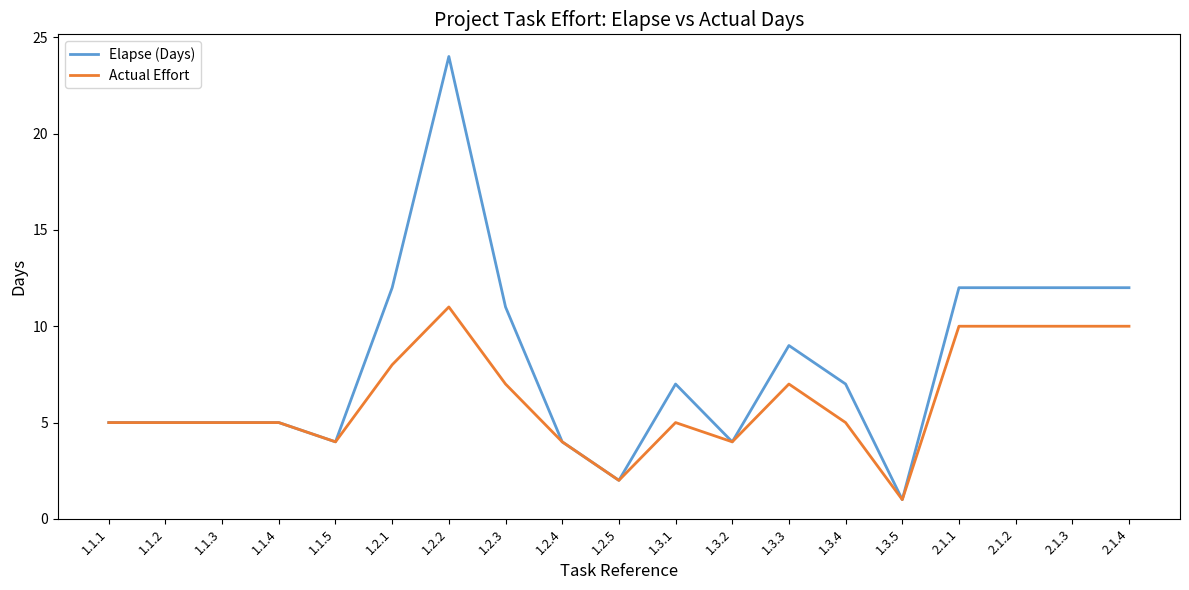

Which series has the largest range (max minus min)?

Elapse (Days)